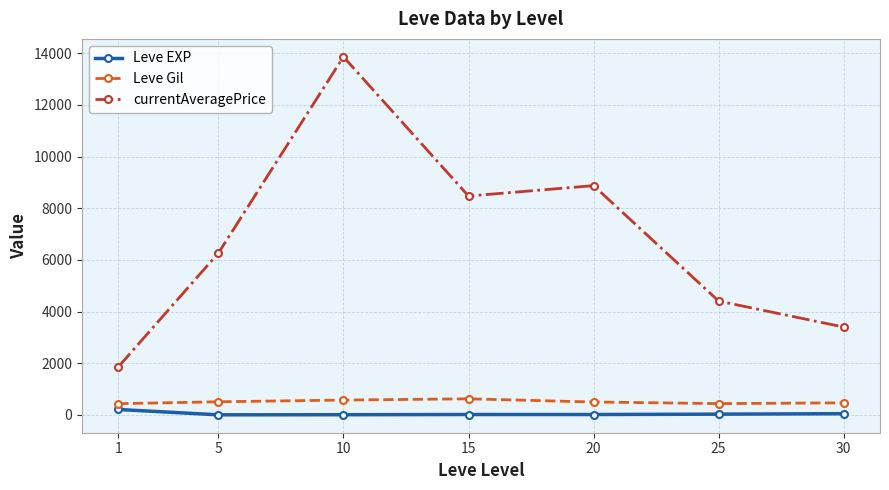

True or false: currentAveragePrice has a value of 1857.2 at 1.

True